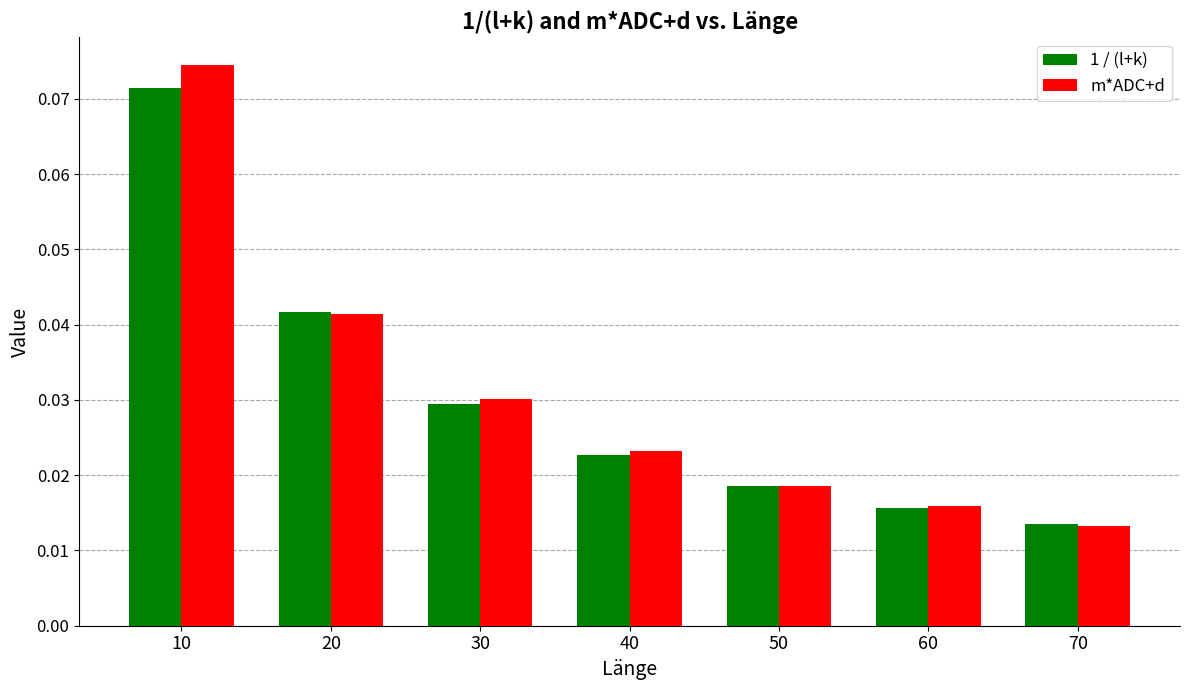

Which series changed the most between 20 and 60?

1 / (l+k)